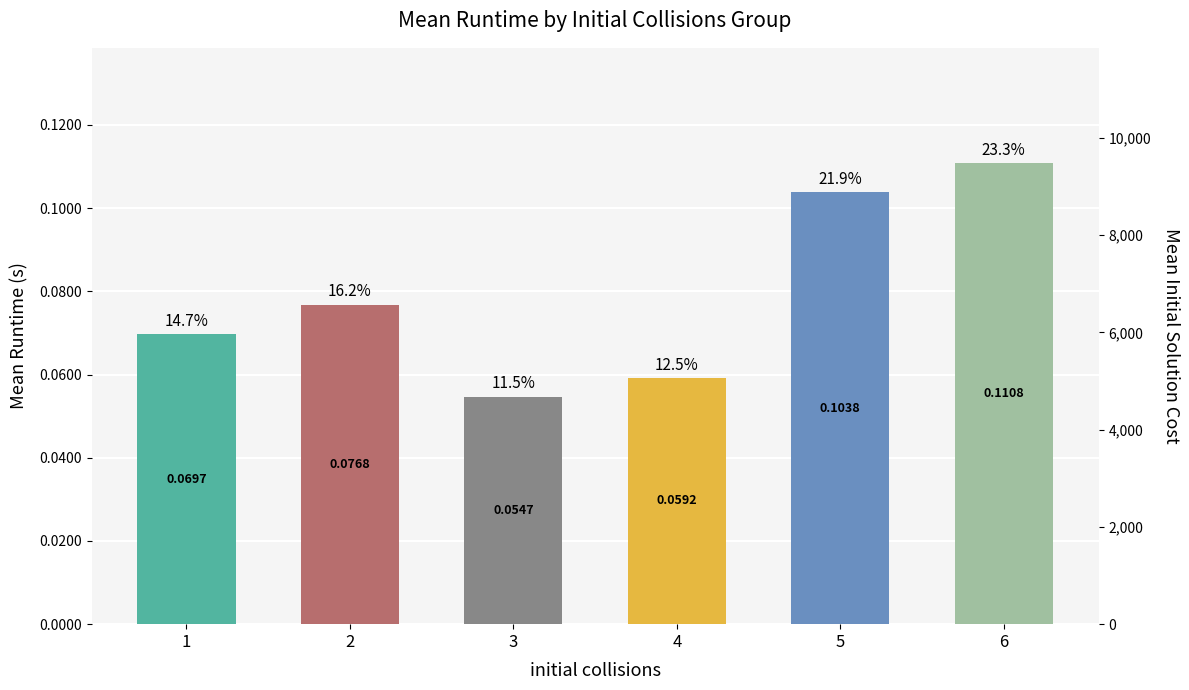

Is it true that the value at 3 is 0.0?

False